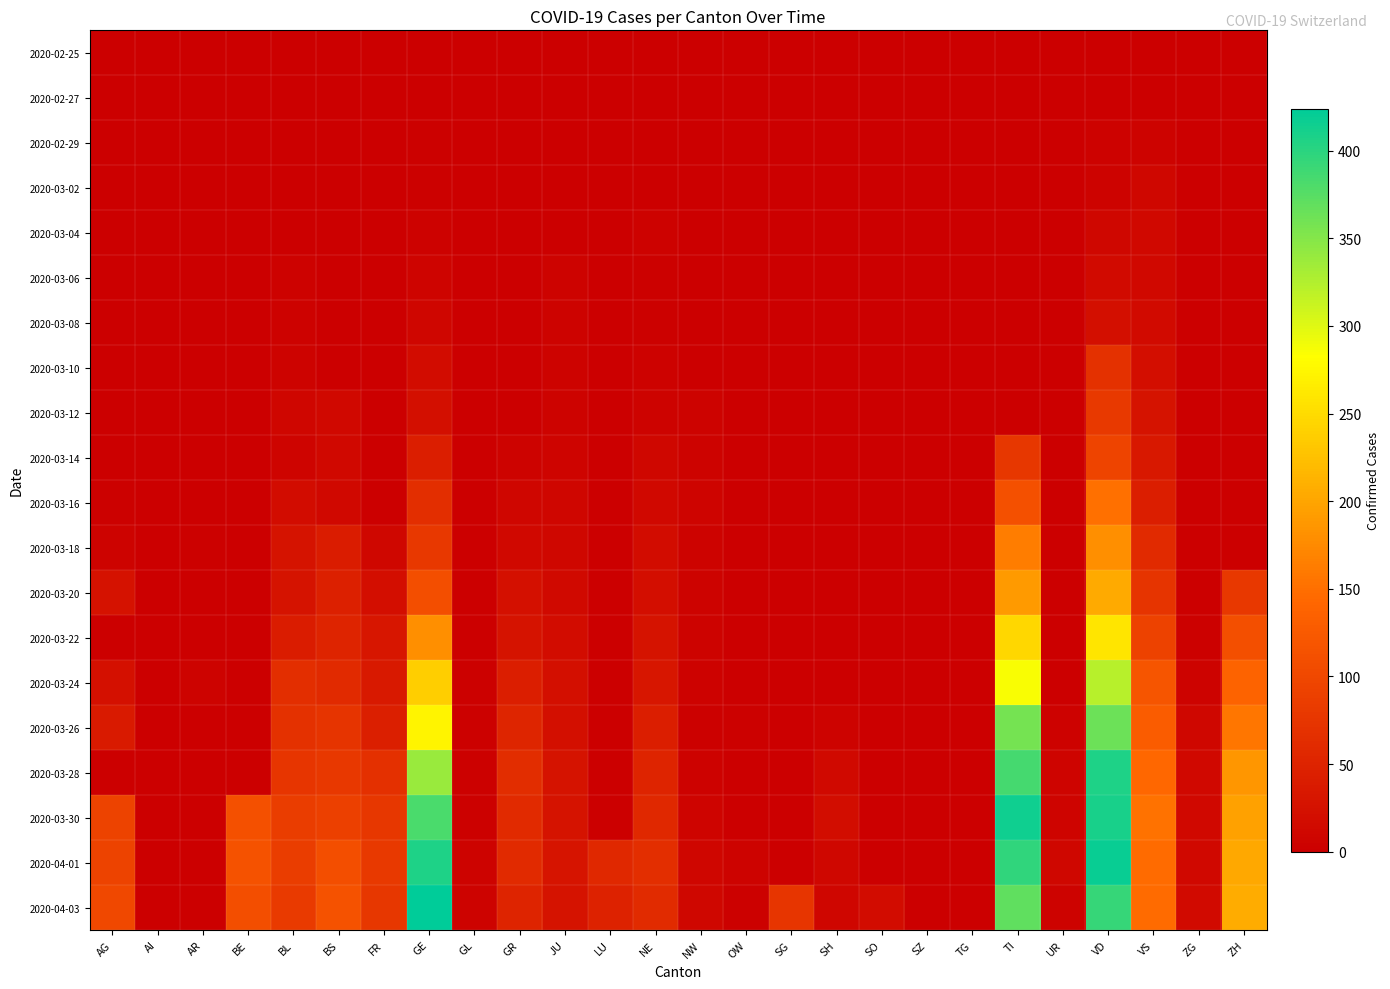

Which category has the lowest value across all series?

AG